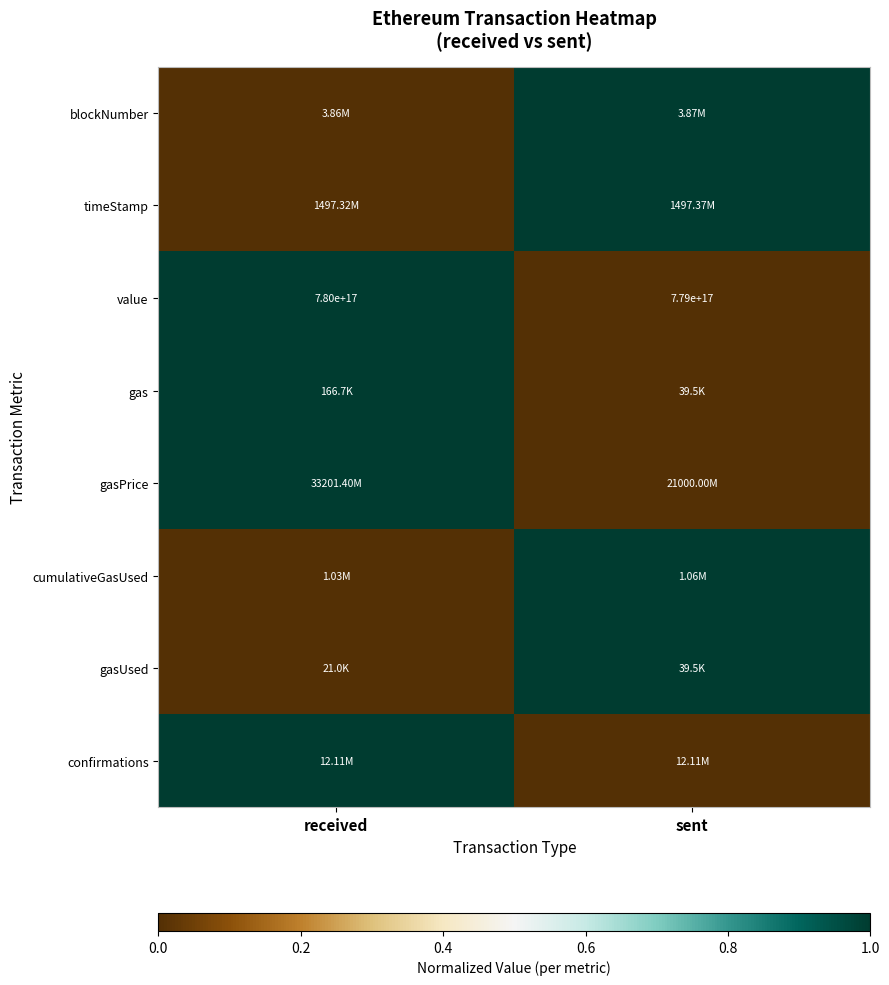

Is the value of value at sent greater than the value of gasUsed at sent?

No